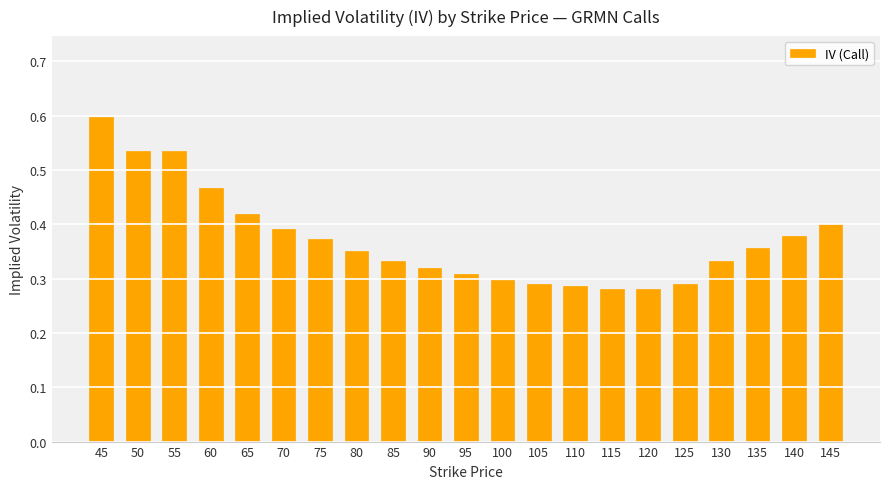

Count the values in the range 0 to 1.

21